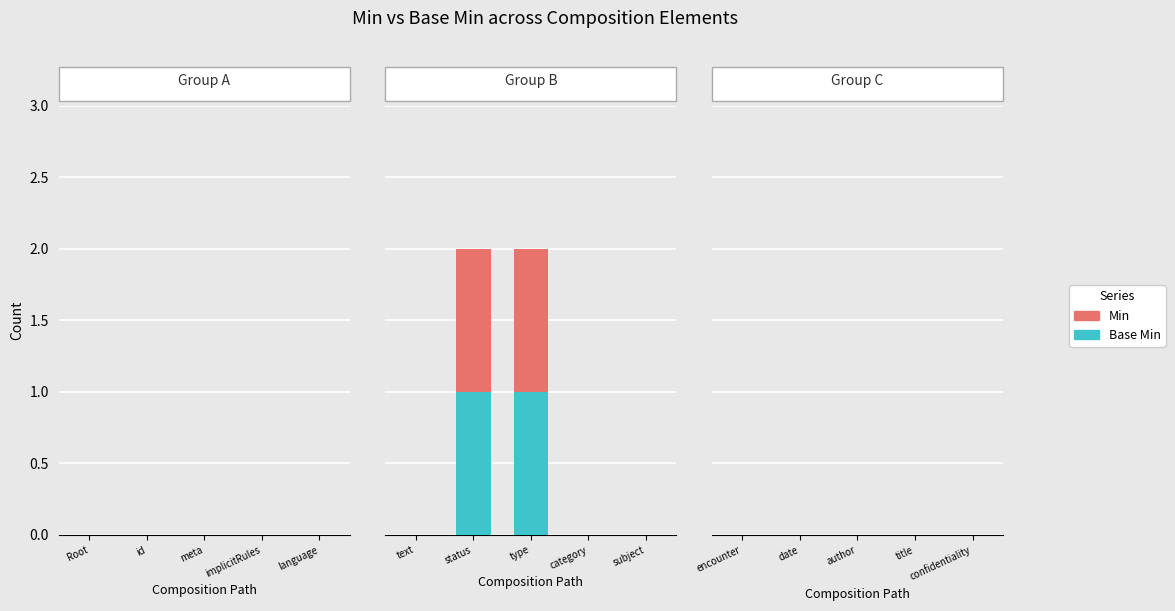

What is the label of the 4th bar from the left?

Composition.implicitRules